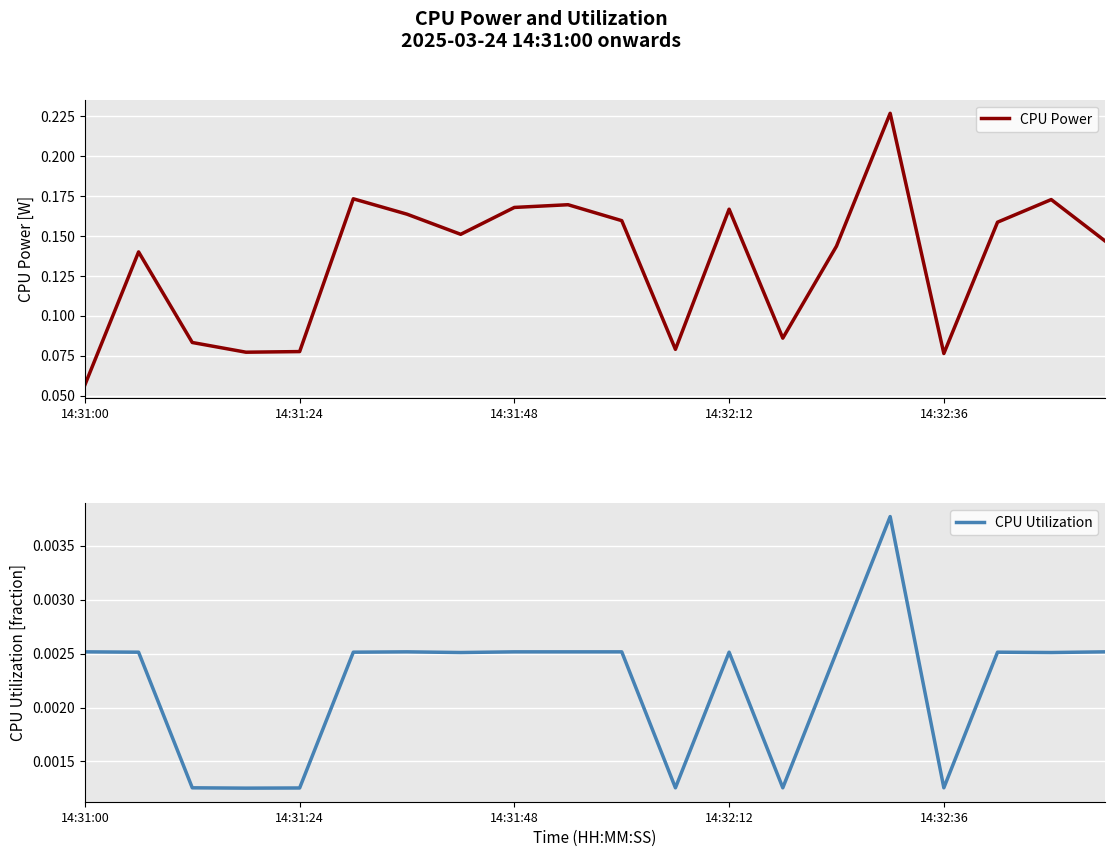

Where is the first local maximum for CPU Utilization?

6